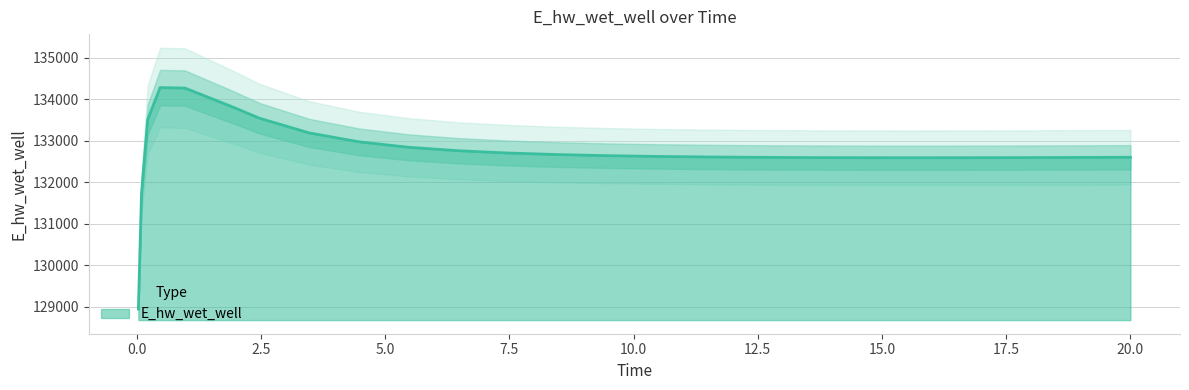

How many values exceed 132623?

13